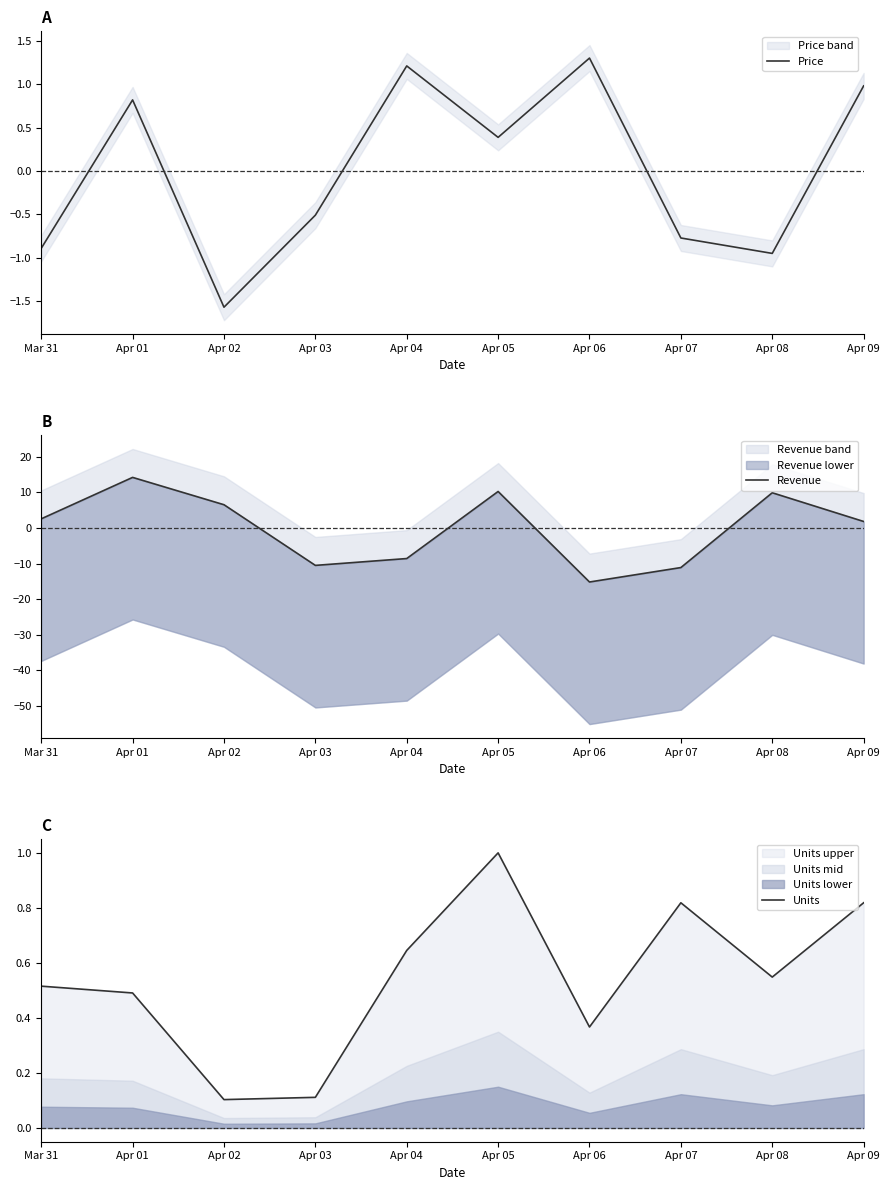

What is the total value across all series at Apr 08?

9.5